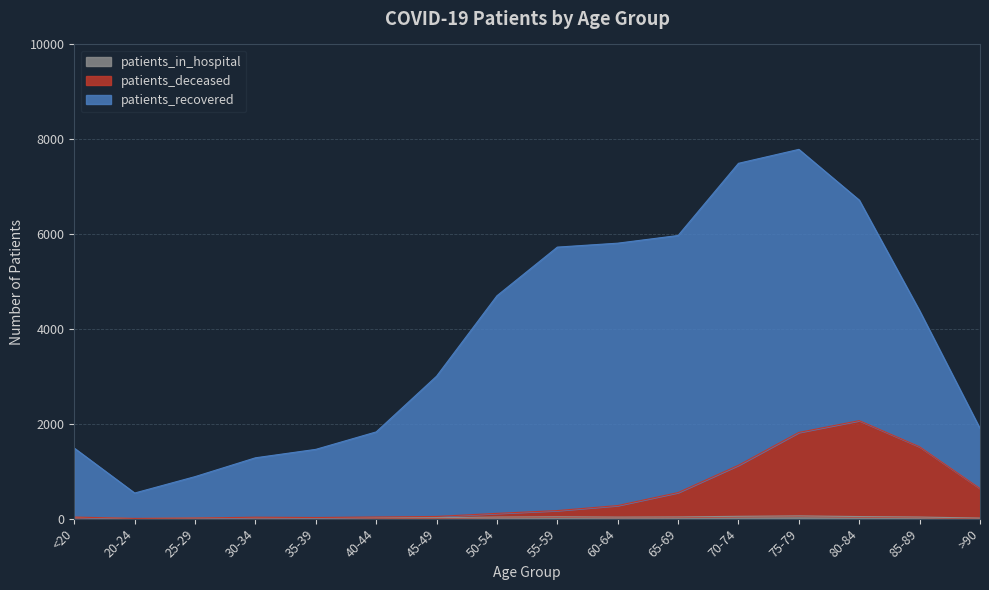

The value of patients_deceased at 25-29 is 13. True or false?

True